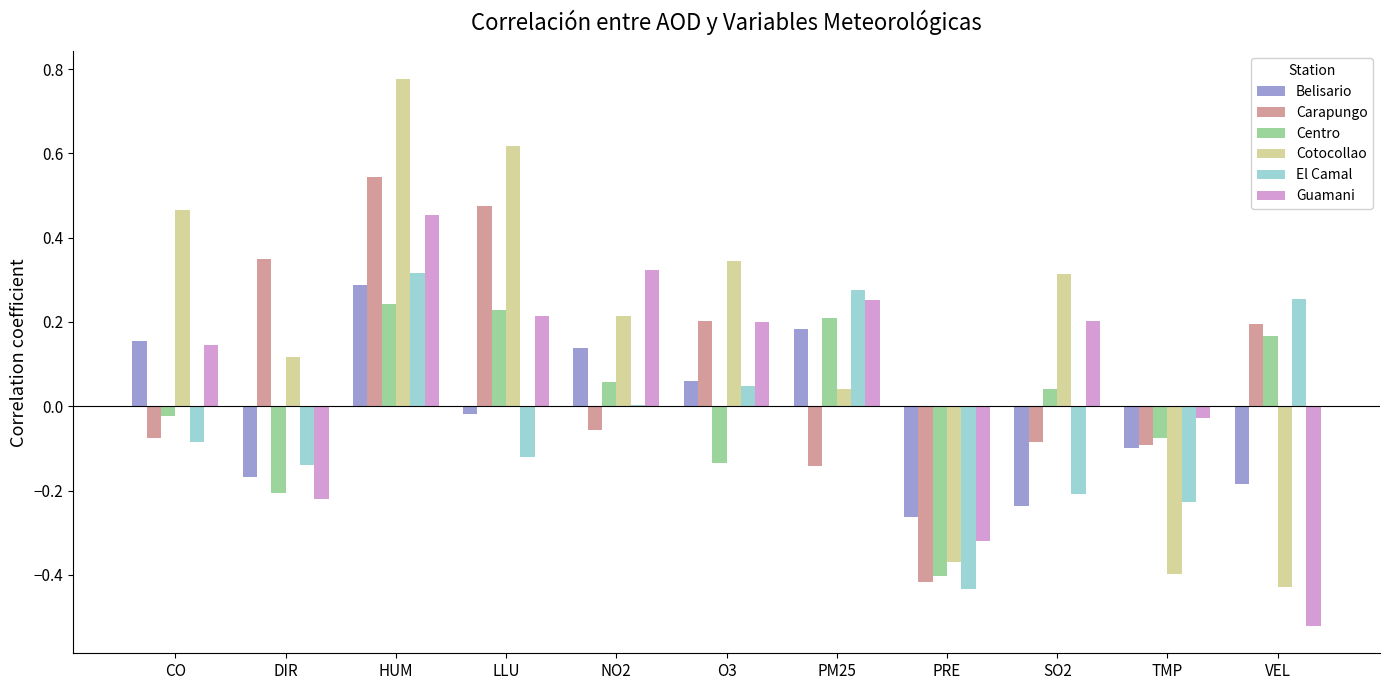

How many data points in Centro are above 0?

6